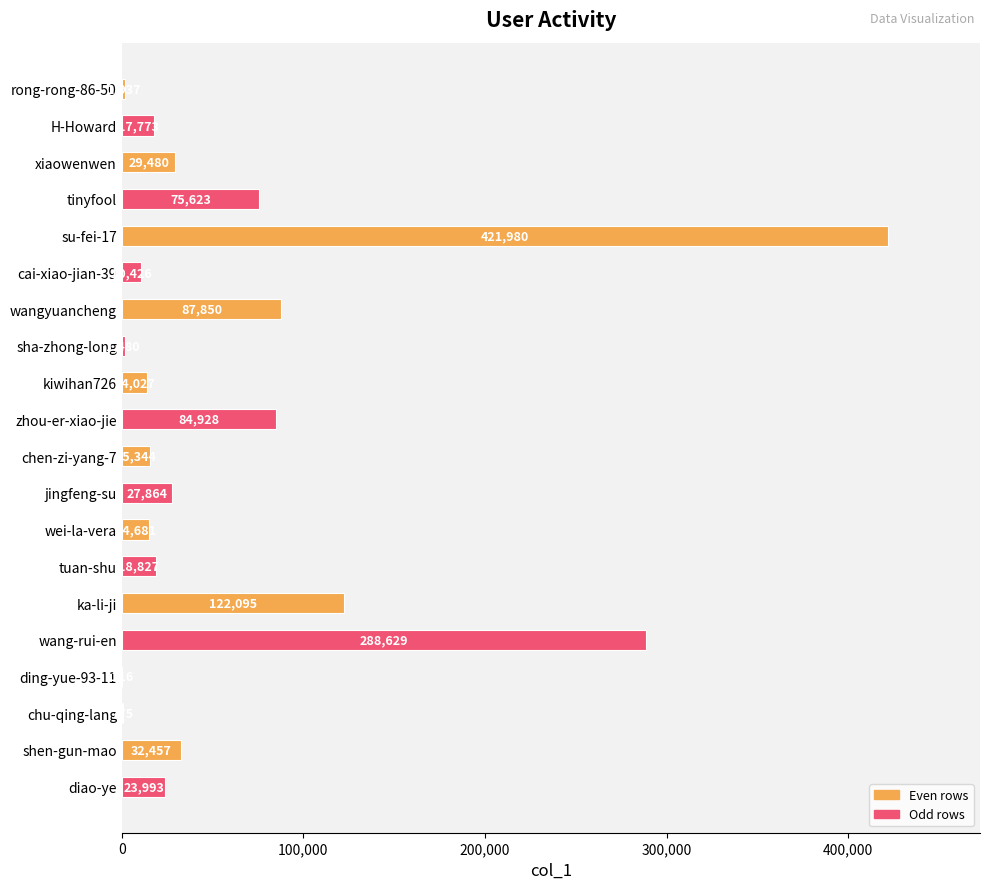

At which label is the value closest to 211048?

wang-rui-en